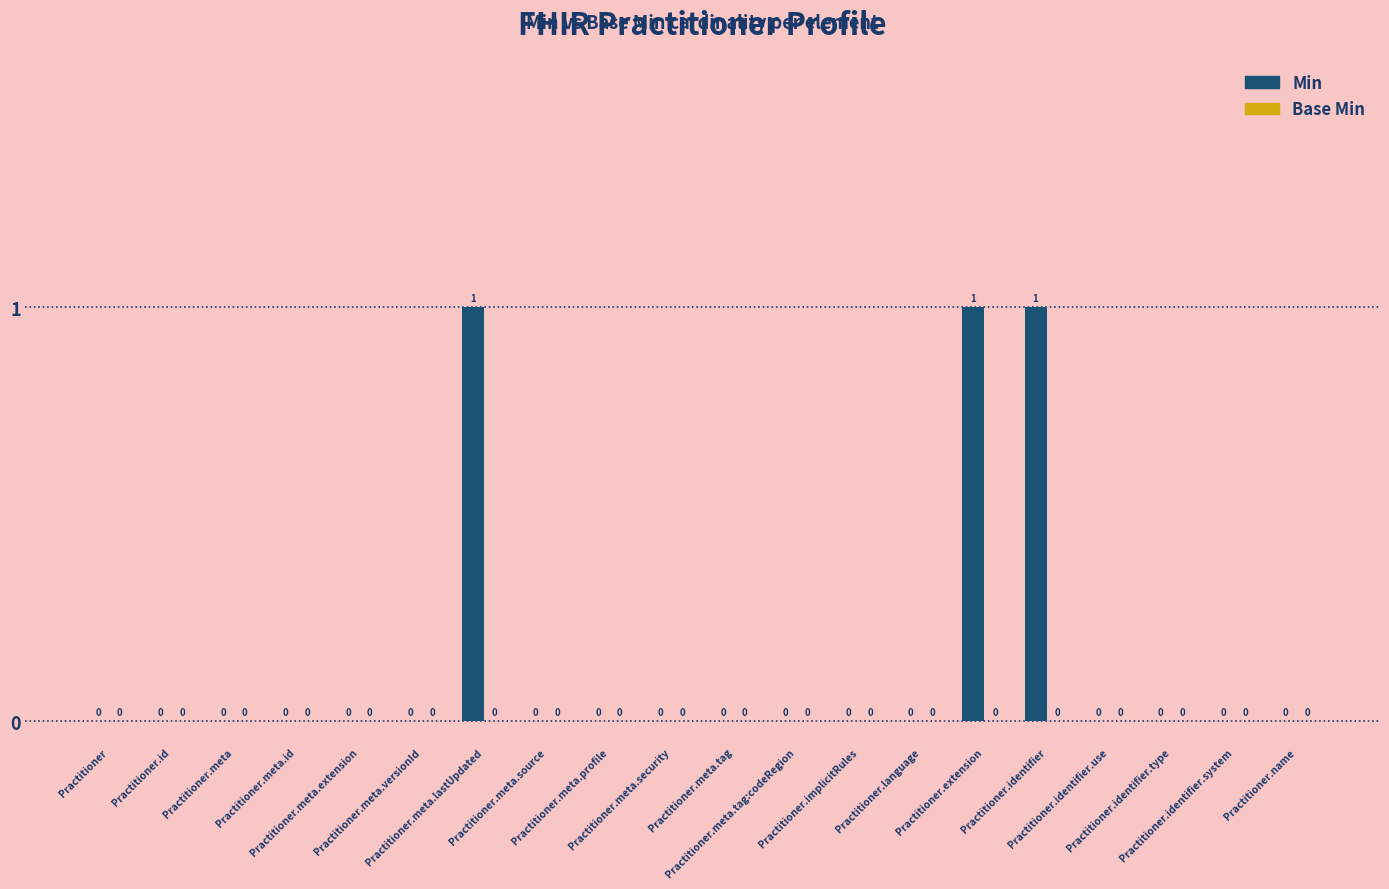

What is the sum of all values?

3